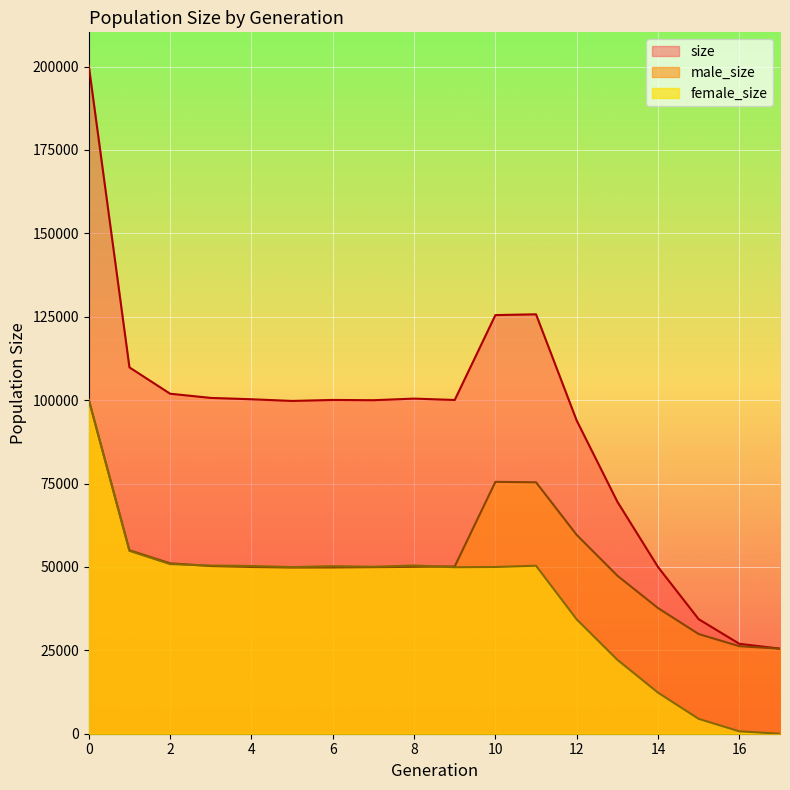

What is the value of the size point at the 16th from the left?

34330